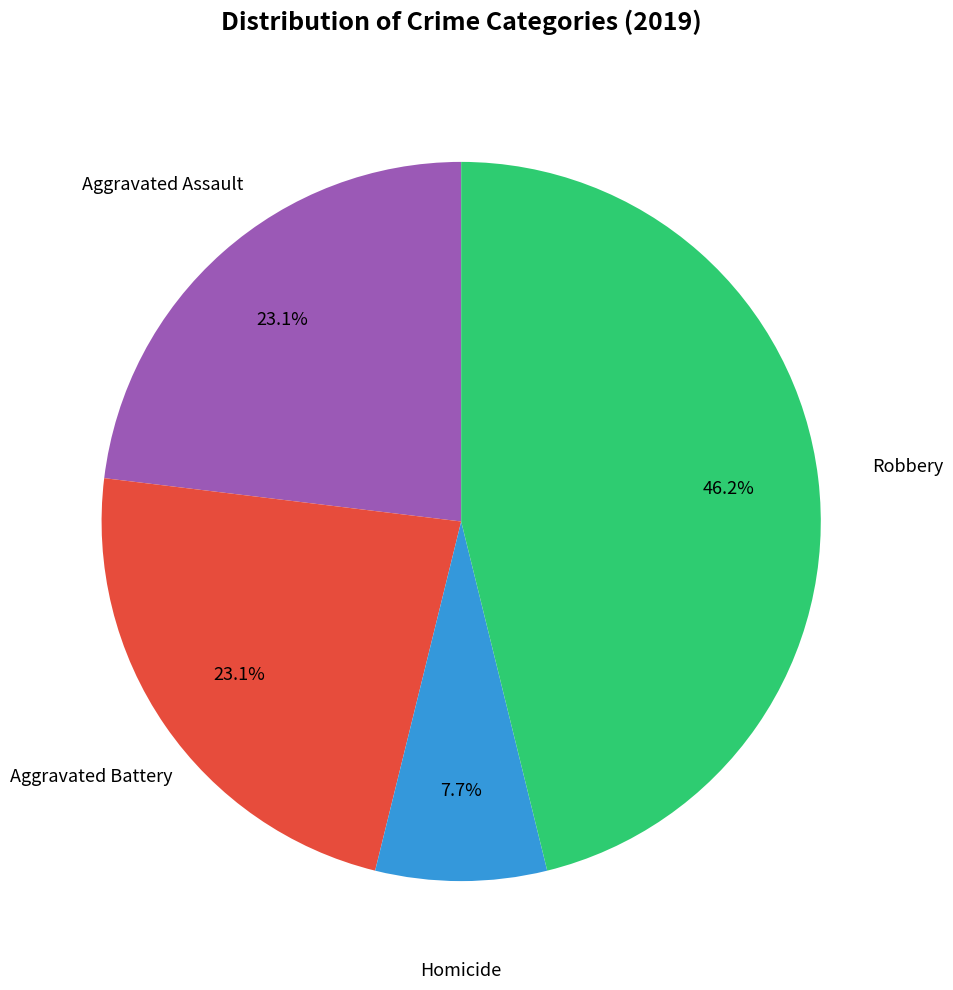

Does any single category account for the majority?

No